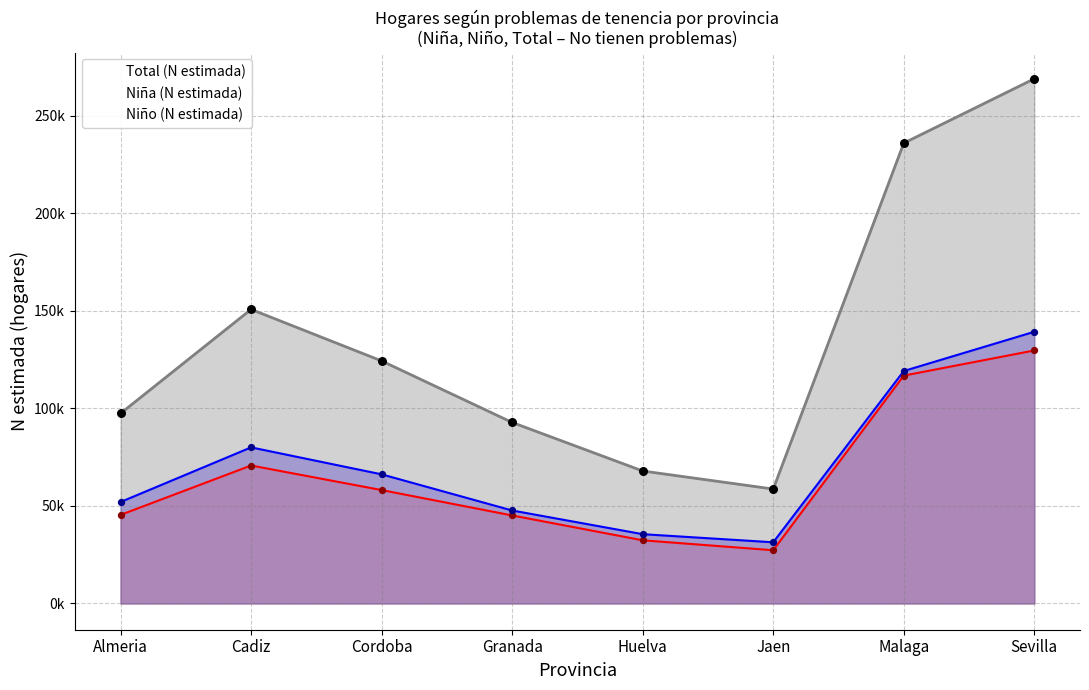

At which category is the sum across all series the highest?

Sevilla